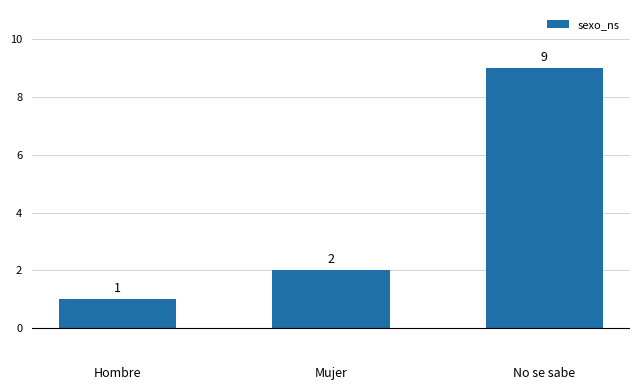

What is the approximate value at No se sabe?

9